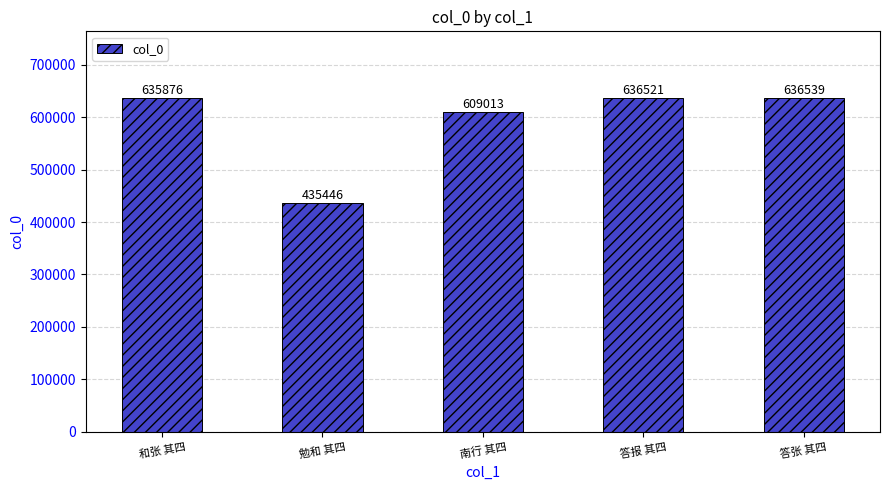

What is the value of the 3rd bar from the left?

609013